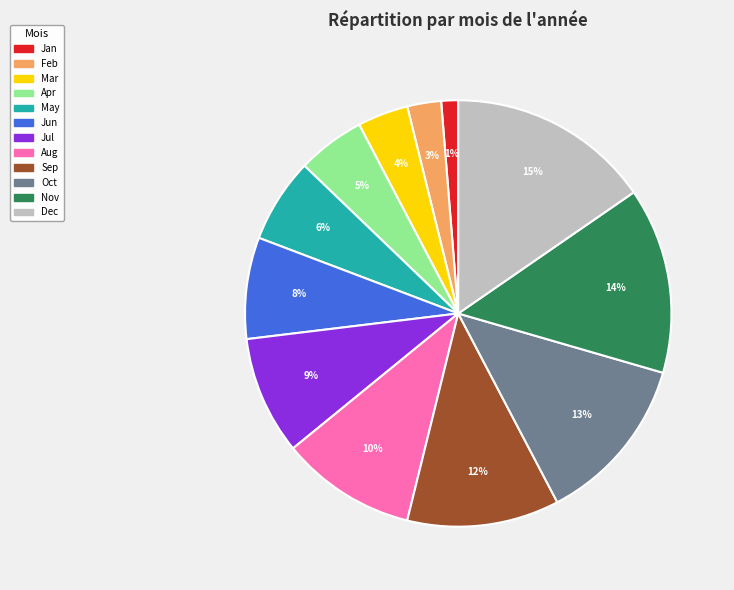

What is the smallest slice in the pie chart?

Jan